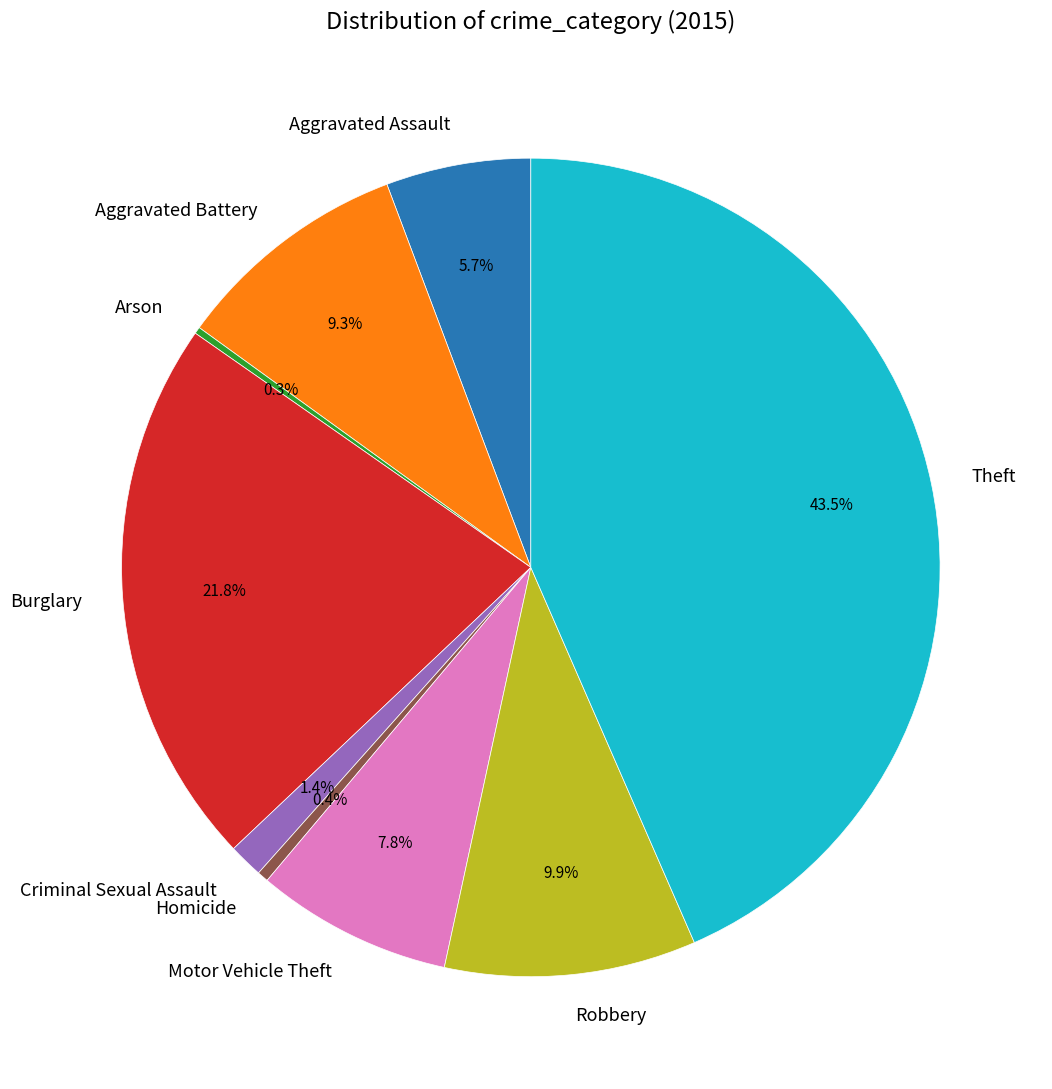

Which category has the biggest portion of the pie?

Theft